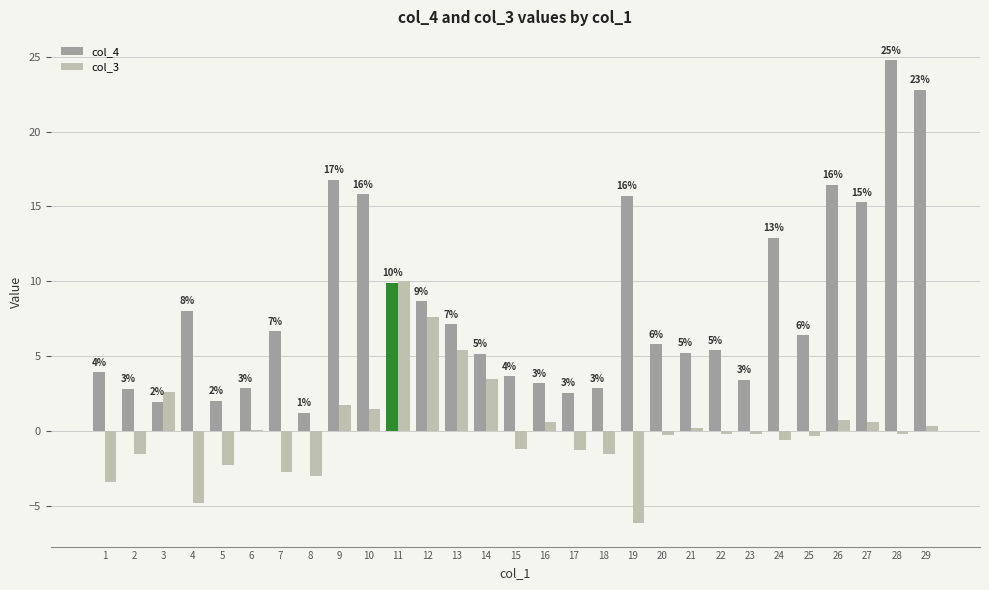

Reading right to left, what are all the values shown in this chart?

col_4: 29=22.8	28=24.8	27=15.3	26=16.5	25=6.4	24=12.9	23=3.4	22=5.4	21=5.2	20=5.8	19=15.7	18=2.8	17=2.5	16=3.2	15=3.6	14=5.2	13=7.1	12=8.7	11=9.9	10=15.8	9=16.8	8=1.2	7=6.6	6=2.8	5=2.0	4=8.0	3=1.9	2=2.8	1=3.9
col_3: 29=0.3	28=-0.2	27=0.6	26=0.8	25=-0.3	24=-0.6	23=-0.2	22=-0.2	21=0.2	20=-0.3	19=-6.2	18=-1.5	17=-1.3	16=0.6	15=-1.2	14=3.4	13=5.4	12=7.6	11=10.0	10=1.4	9=1.7	8=-3.0	7=-2.7	6=0.1	5=-2.3	4=-4.8	3=2.6	2=-1.6	1=-3.4